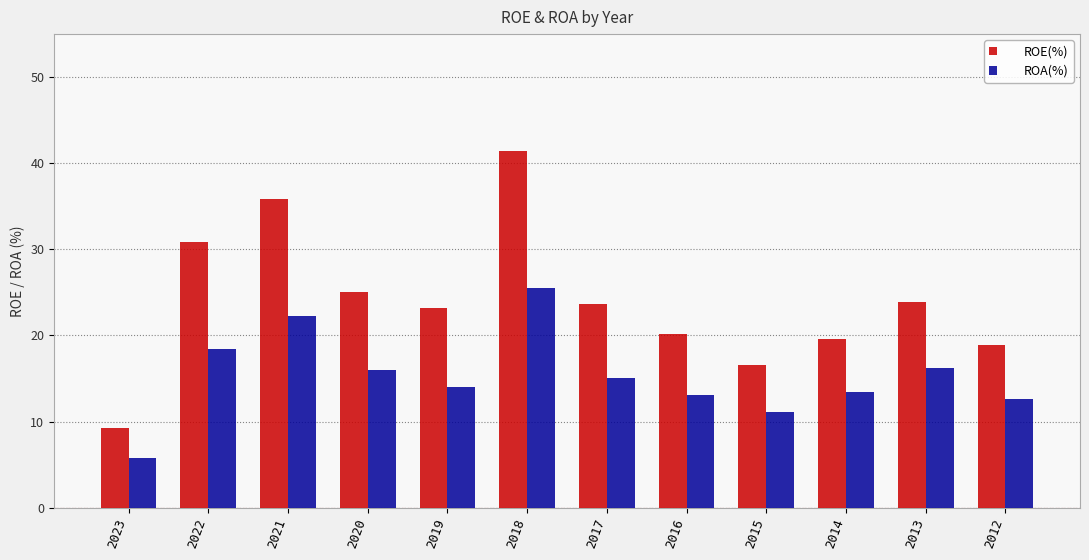

True or false: ROA(%) has a value of 19.8 at 2015.

False